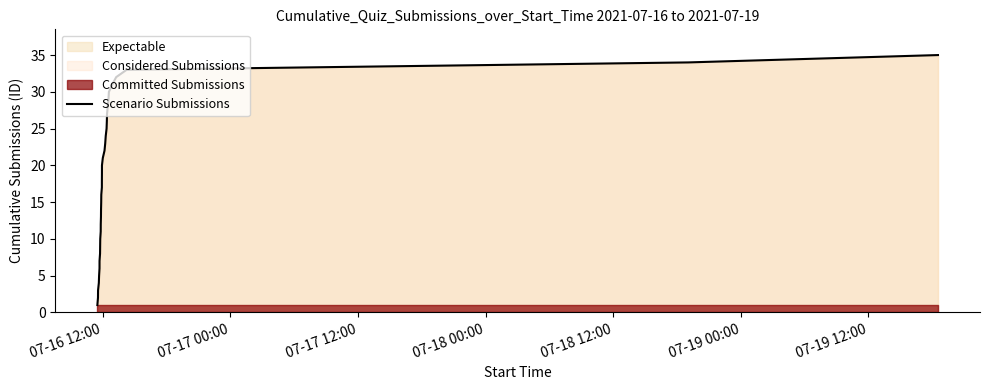

Which category has the lowest value across all series?

07-16 12:00